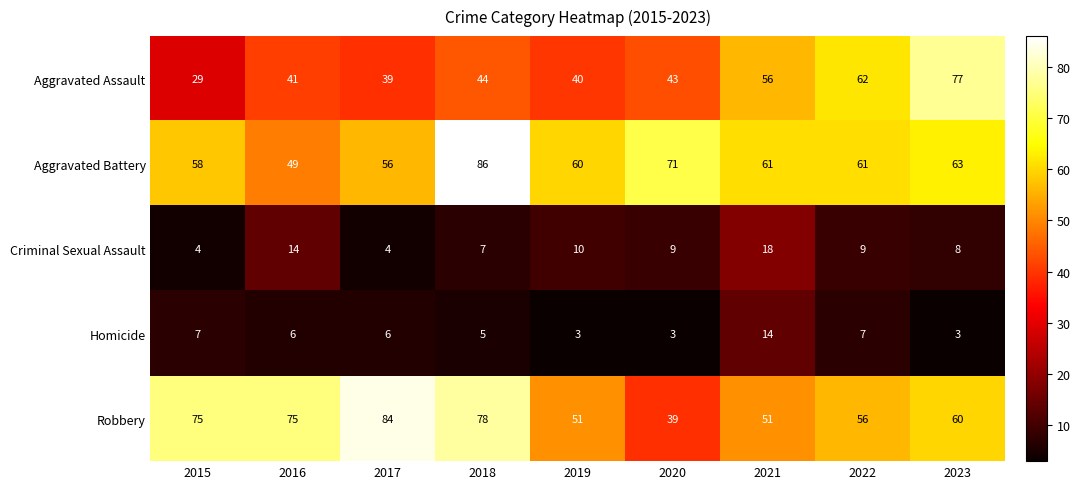

What is the difference between the maximum and minimum values in the Homicide series?

11